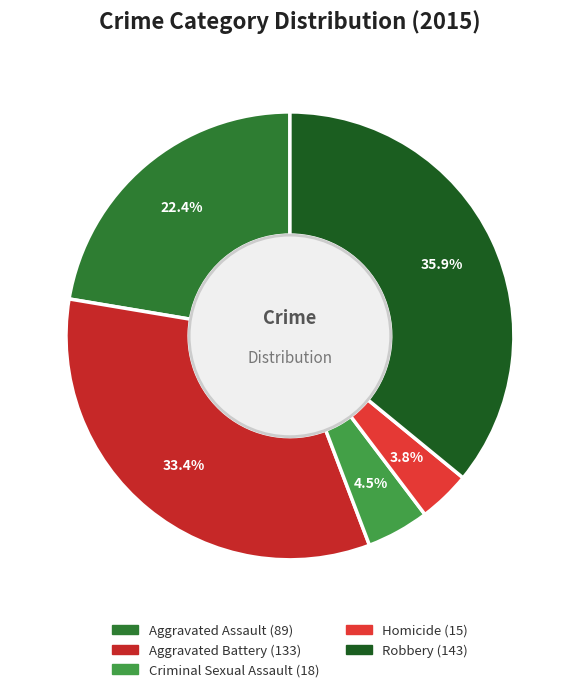

Which has a higher value, Homicide or Aggravated Assault?

Aggravated Assault